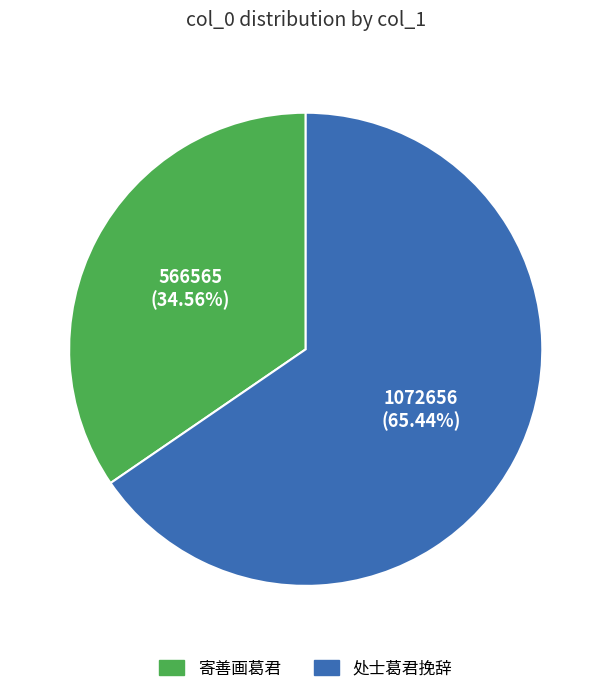

Rank the categories by value from highest to lowest.

处士葛君挽辞, 寄善画葛君